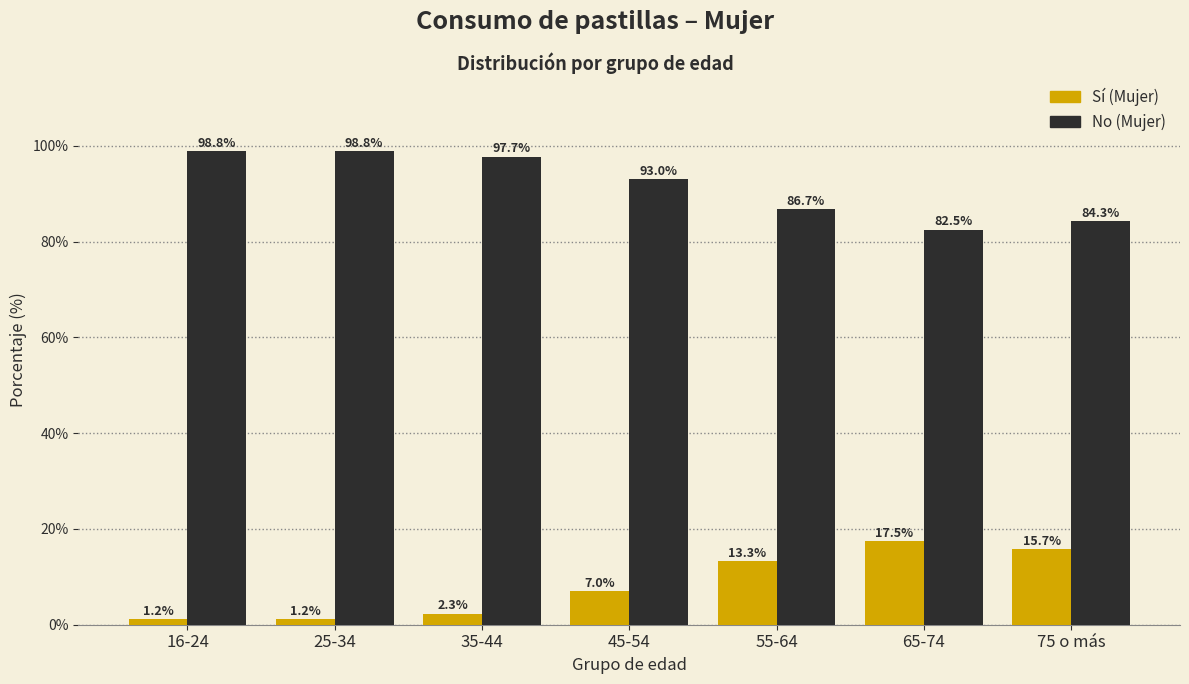

Reading left to right, transcribe all the data shown in this chart.

Sí (Mujer): 16-24=1.2	25-34=1.2	35-44=2.3	45-54=7.0	55-64=13.3	65-74=17.5	75 o más=15.7
No (Mujer): 16-24=98.8	25-34=98.8	35-44=97.7	45-54=93.0	55-64=86.7	65-74=82.5	75 o más=84.3